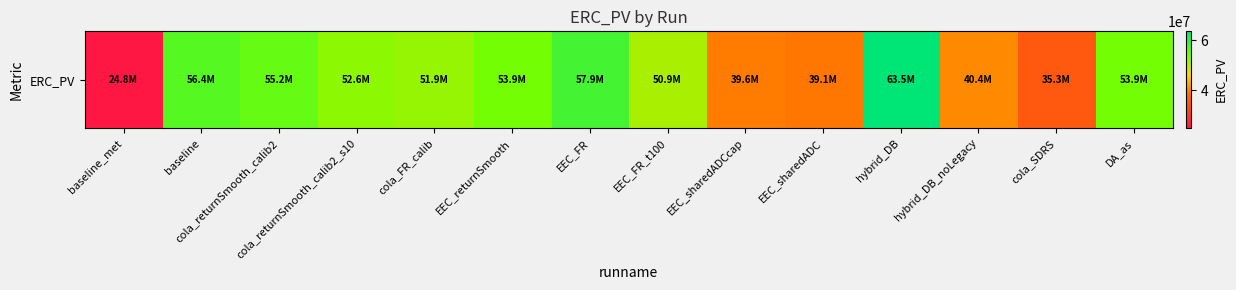

Which has a higher value, DA_as or EEC_returnSmooth?

DA_as